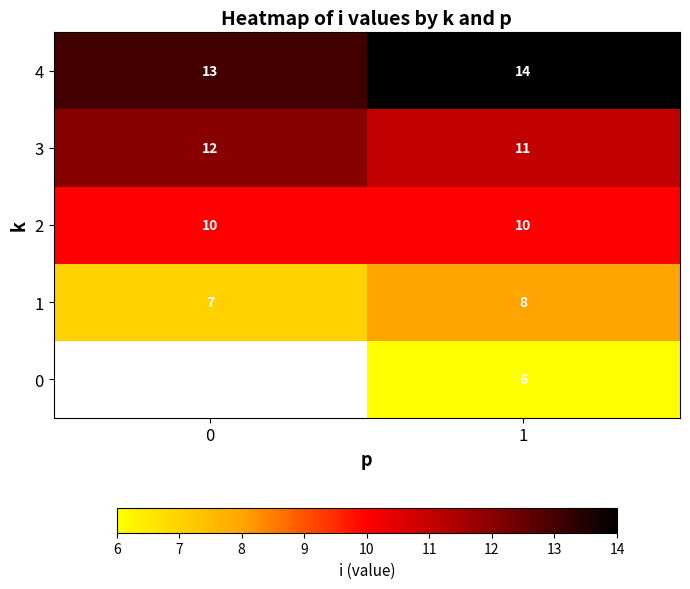

Is it true that 0 equals 6 at 1?

True